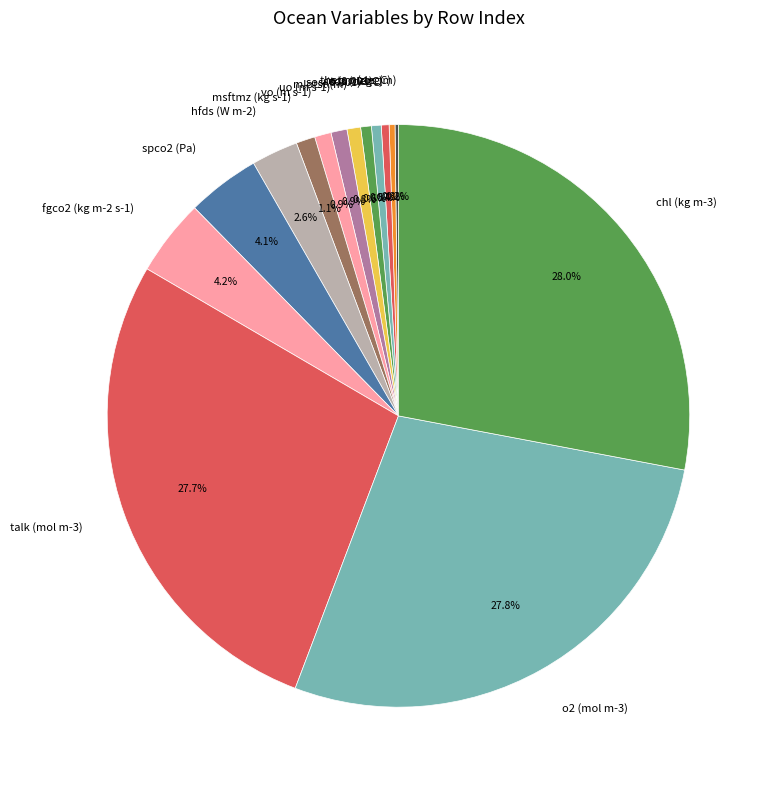

Approximately how many times larger is the value at spco2 (Pa) compared to tos (degC)?

9.4